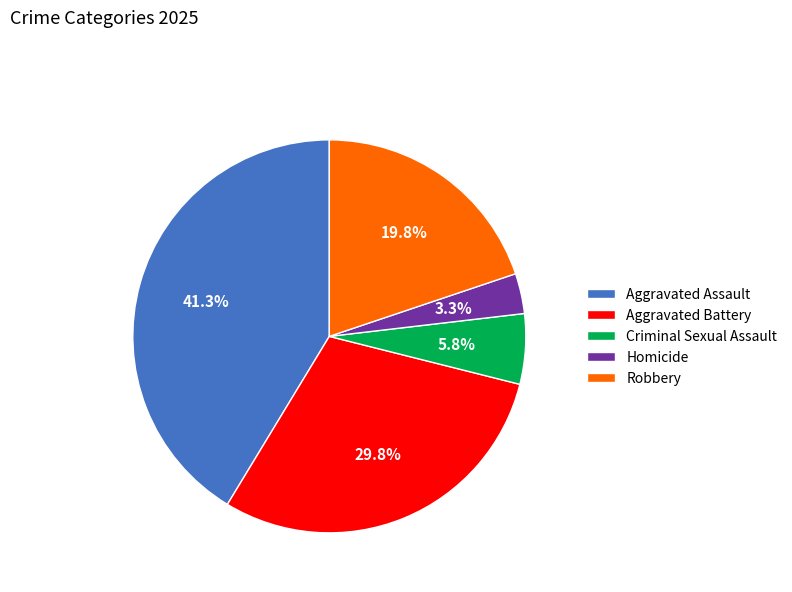

What is the ratio of the value at Robbery to the value at Criminal Sexual Assault?

3.4